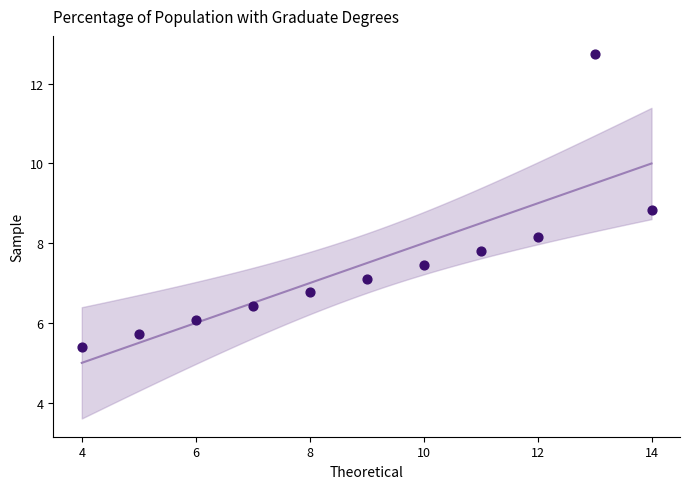

What is the average Y value?

7.5